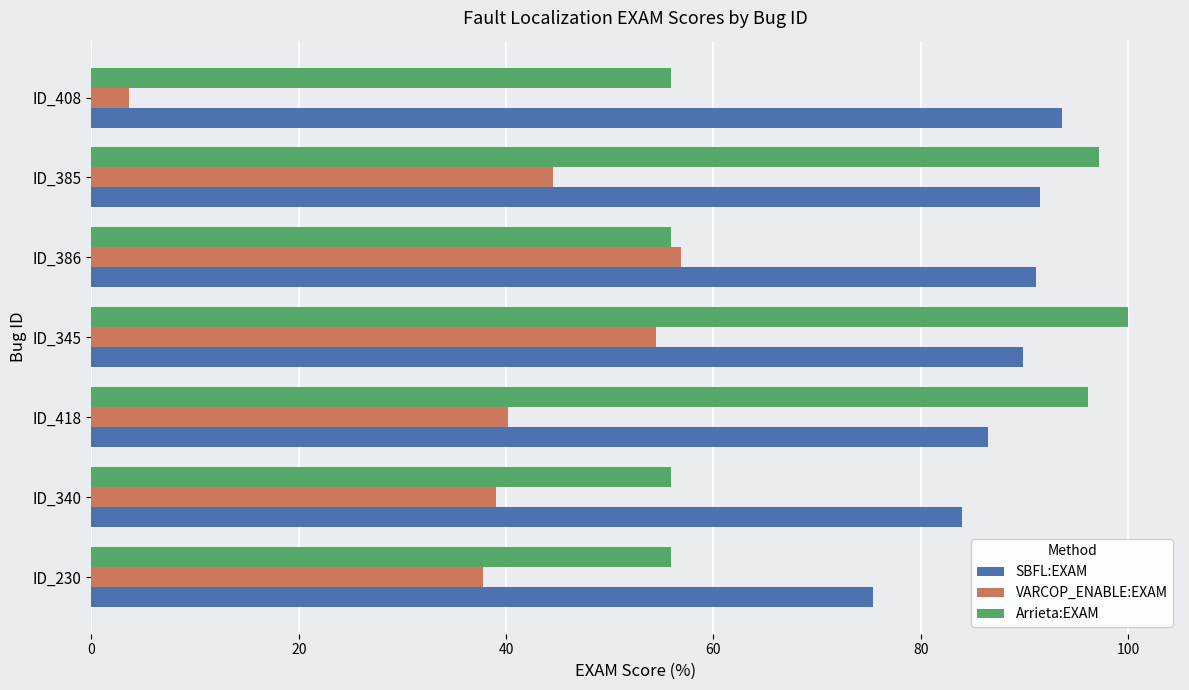

Which series has the largest total across all categories?

SBFL:EXAM